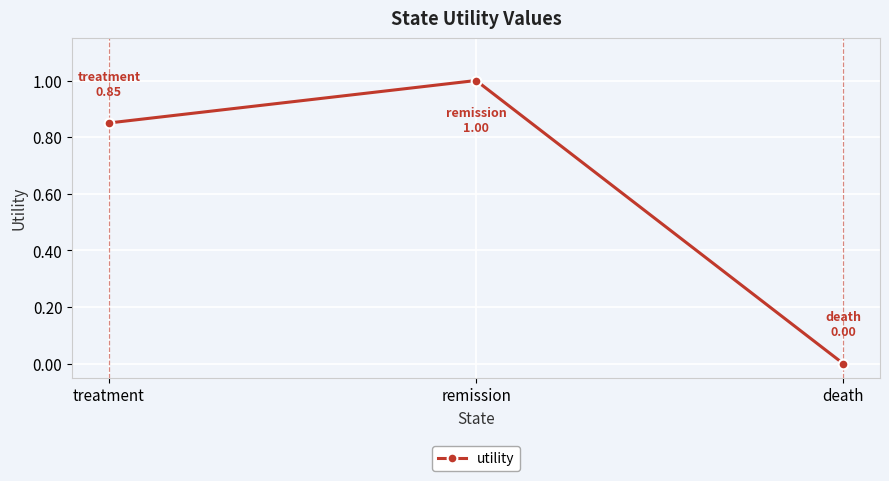

What is the label of the 2nd point from the right?

remission